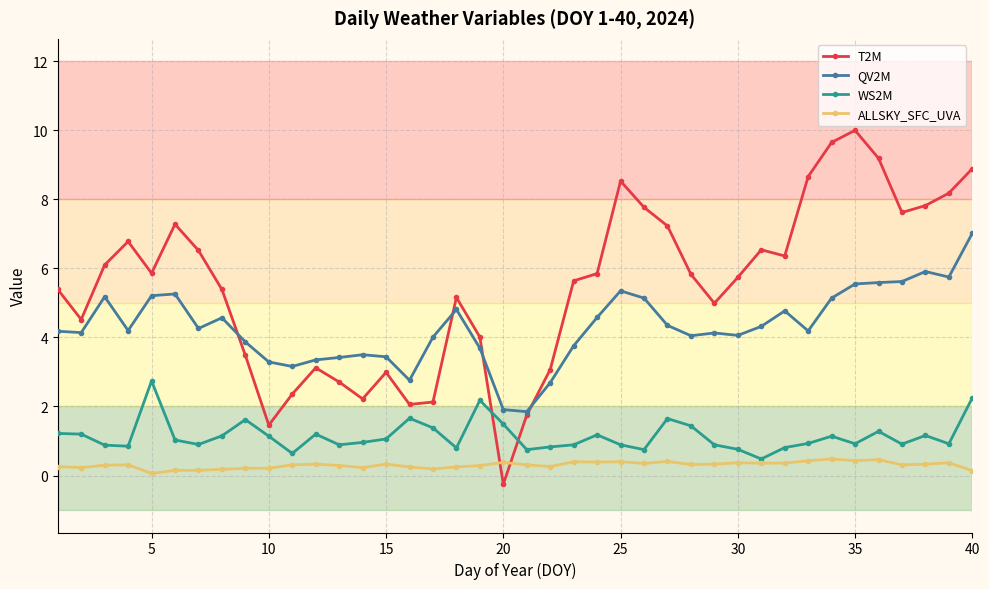

What is the maximum value for QV2M?

7.0